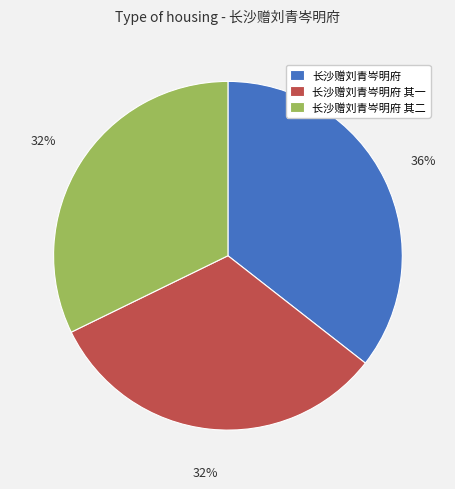

To the nearest percent, what portion does 长沙赠刘青岑明府 represent?

36%